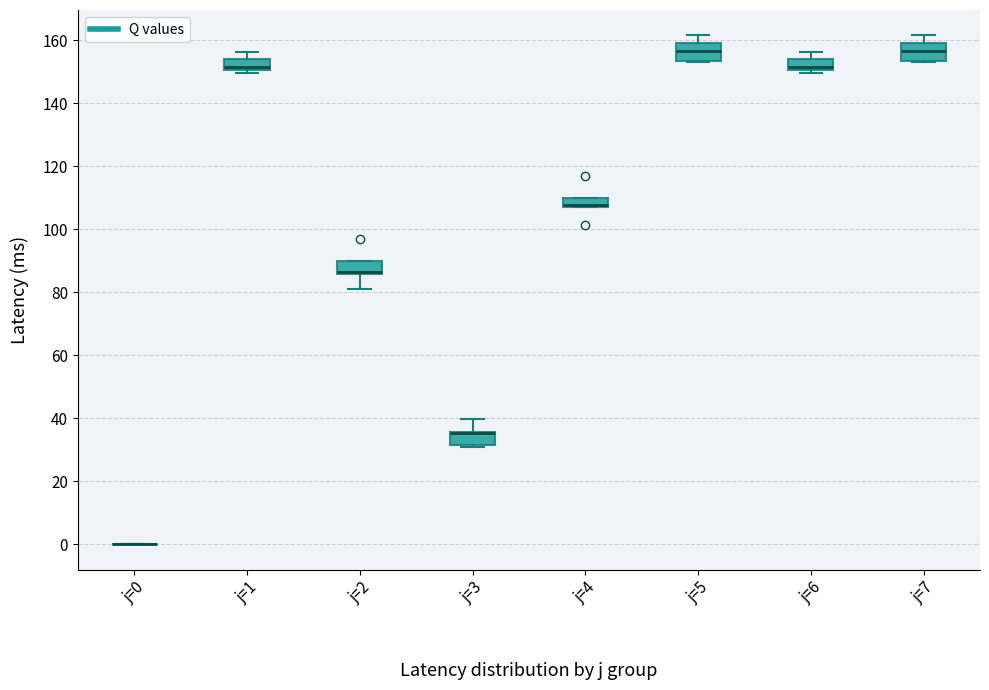

Where is the upper edge of the box for j=4 on the y-axis? The values are not printed on the chart, so give them approximately, as read against the axis.

110